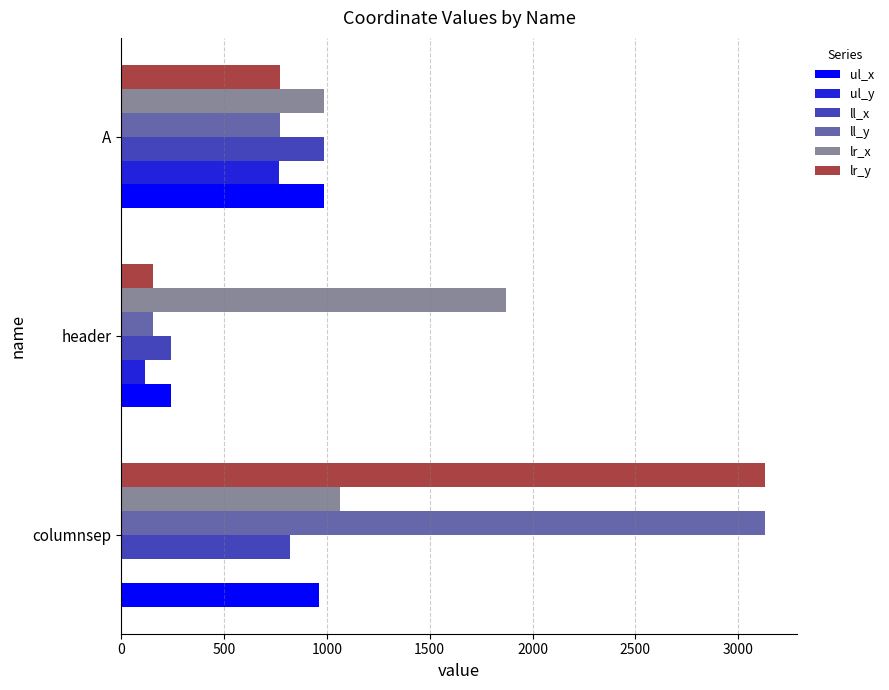

Count the number of data series in this chart.

6